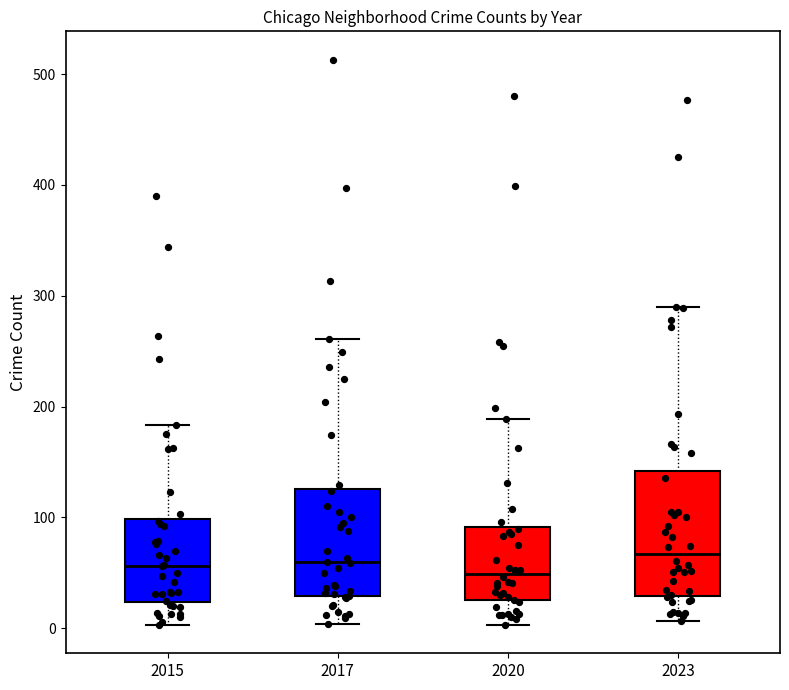

Which box is the tallest, from its lower edge to its upper edge?

2023